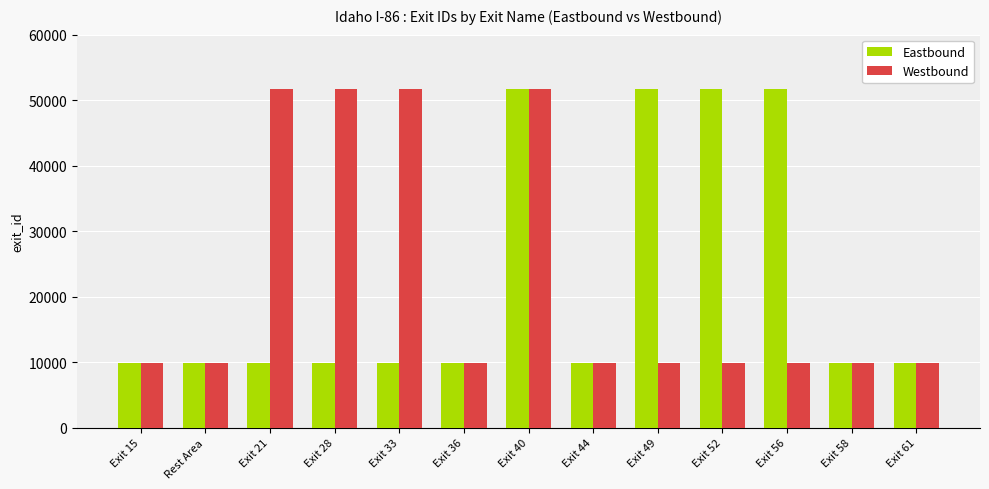

What is the maximum value for Eastbound?

51753